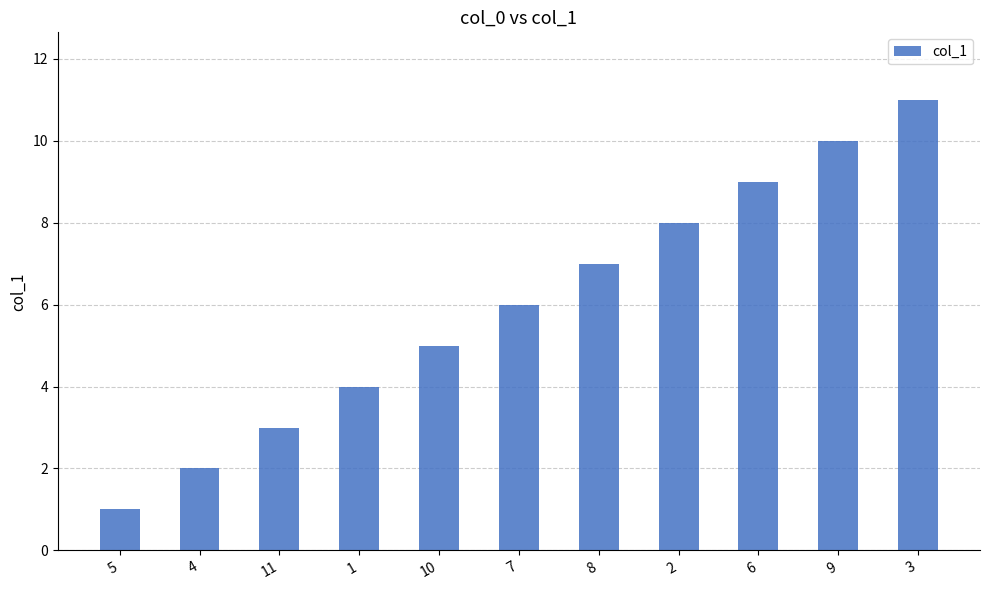

List the labels in order of value, smallest first.

5, 4, 11, 1, 10, 7, 8, 2, 6, 9, 3